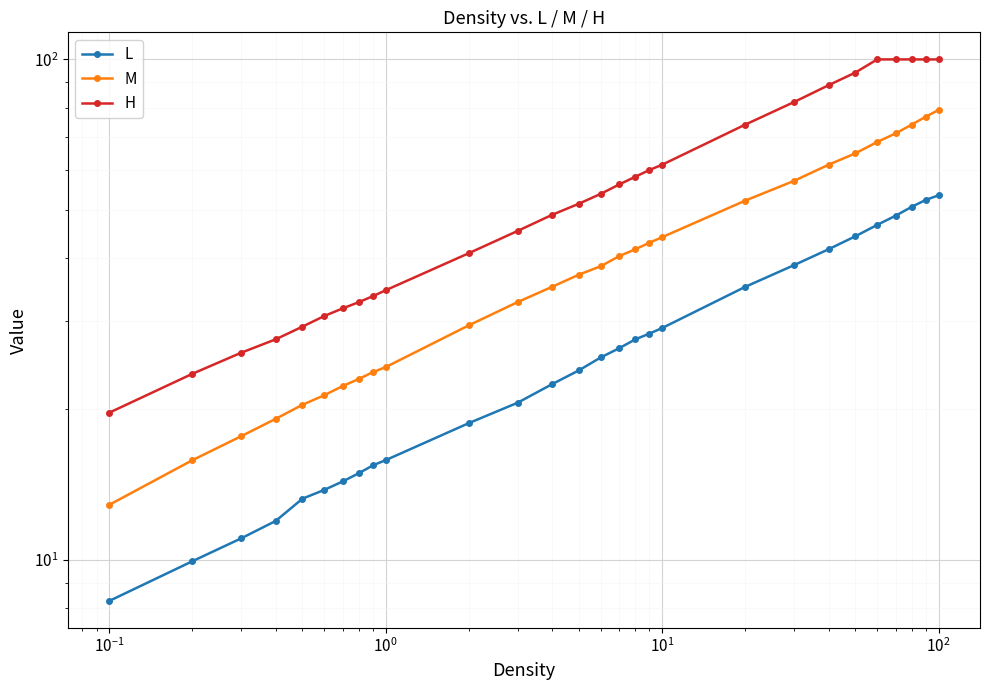

Reading right to left, list all the values displayed in this chart.

L: 53.5	52.4	50.7	48.7	46.7	44.3	41.7	38.8	35.1	29.0	28.3	27.6	26.5	25.4	23.9	22.4	20.6	18.8	15.8	15.4	14.9	14.3	13.8	13.2	11.9	11.0	9.9	8.3
M: 79.2	76.8	74.1	71.1	68.4	64.9	61.6	57.2	52.2	44.1	43.0	41.7	40.4	38.6	37.1	35.1	32.7	29.4	24.3	23.7	23.0	22.2	21.3	20.4	19.1	17.6	15.8	12.9
H: 100.0	100.0	100.0	100.0	100.0	94.1	88.8	82.2	74.1	61.6	60.1	58.3	56.2	53.9	51.5	48.9	45.4	41.0	34.6	33.6	32.7	31.8	30.7	29.2	27.6	25.9	23.5	19.7